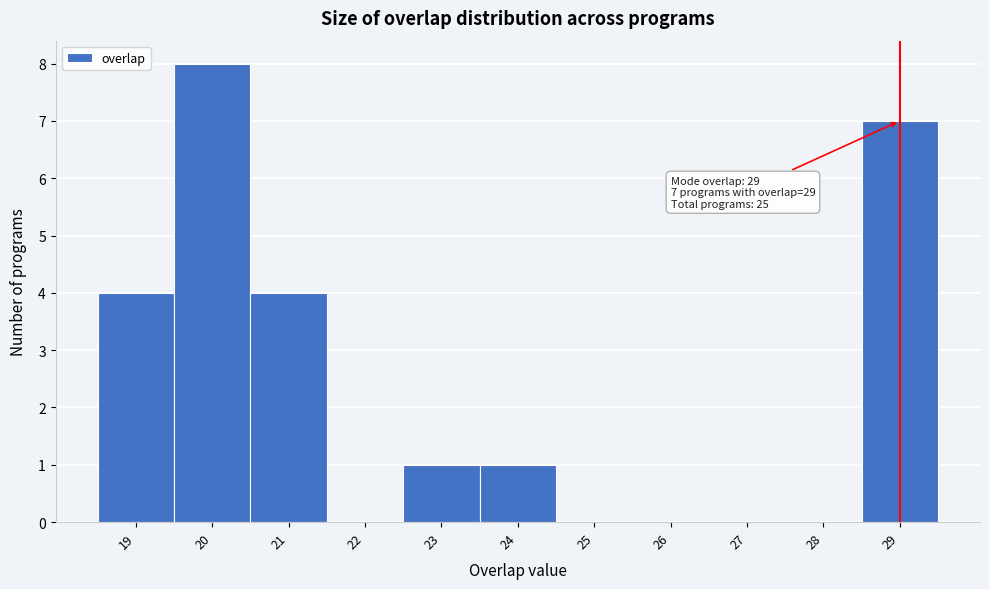

Which range on the x-axis has the tallest bar?

19.5 to 20.5